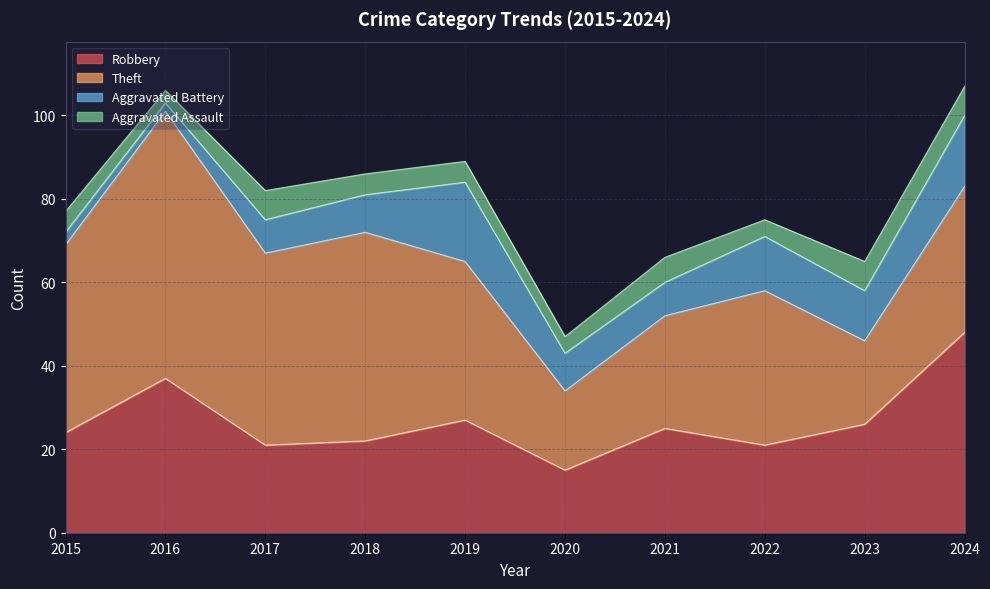

In Robbery, how many points are higher than both neighbors (excluding endpoints)?

3